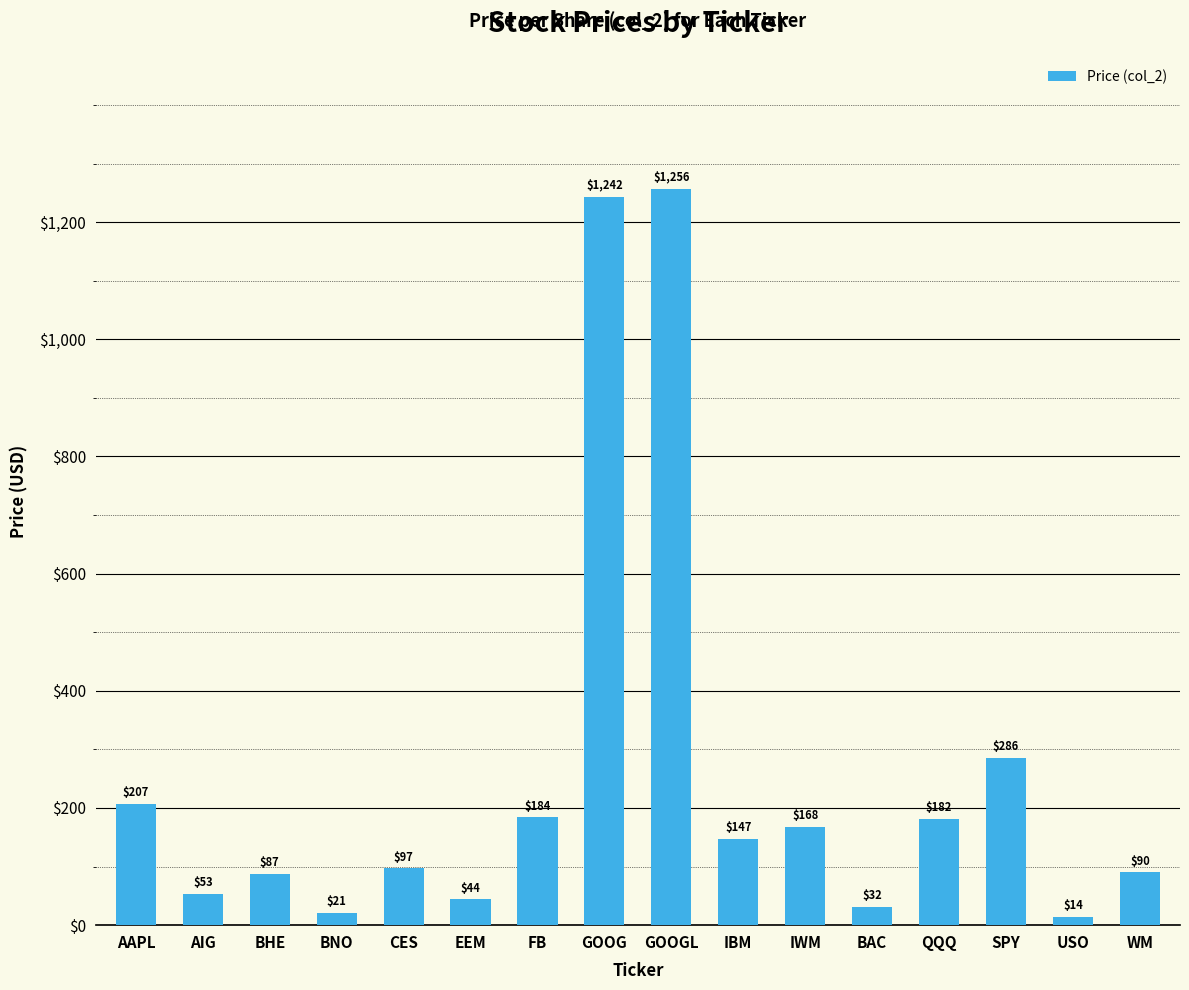

How many data points are above 147?

8